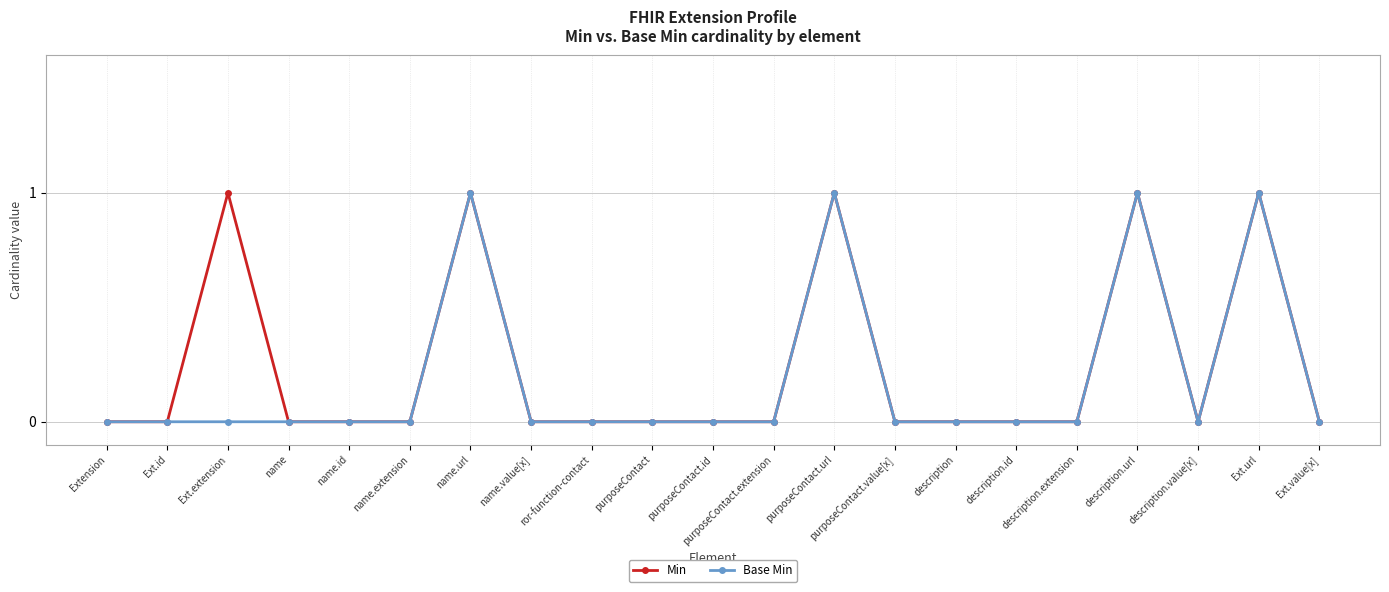

What is the difference between the maximum and minimum values in the Base Min series?

1